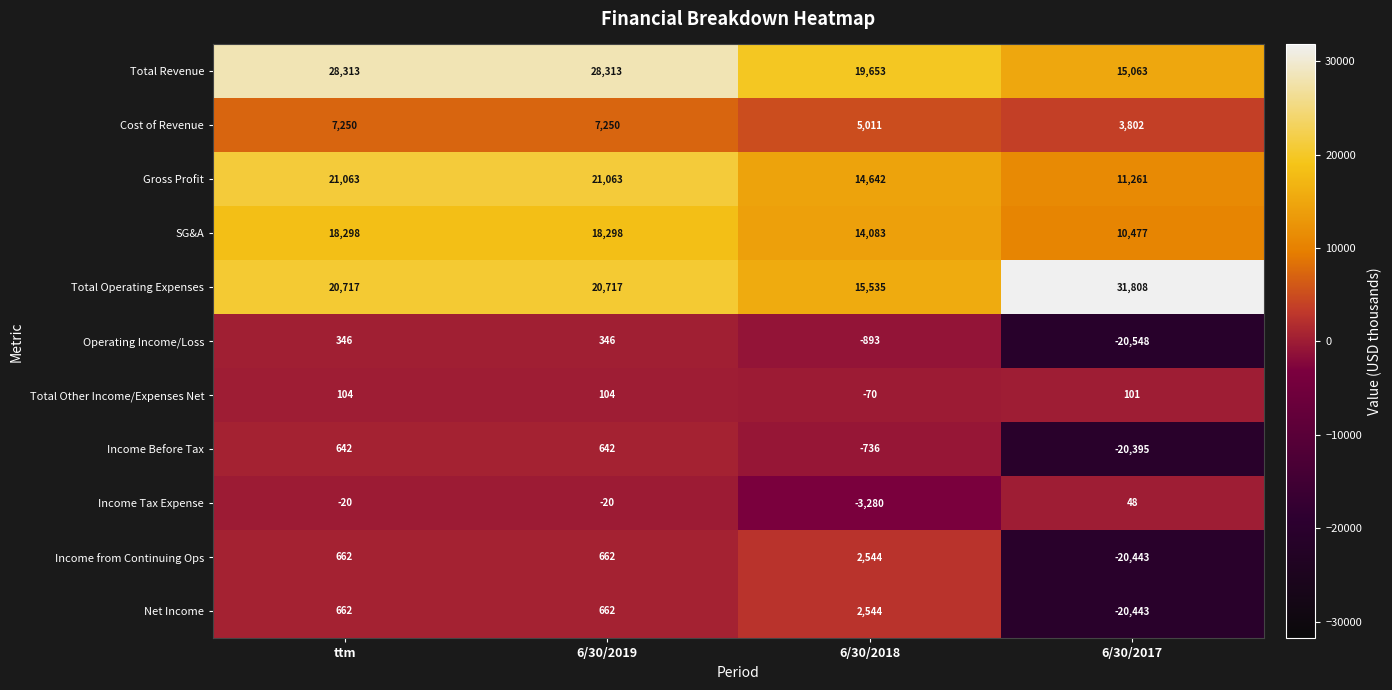

At which category does the chart reach its peak across all series?

6/30/2017